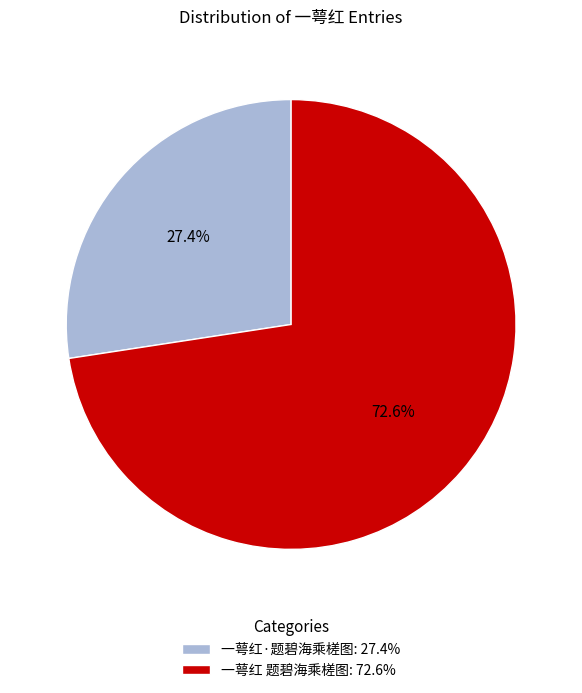

Is there any slice that represents more than half of the pie?

Yes